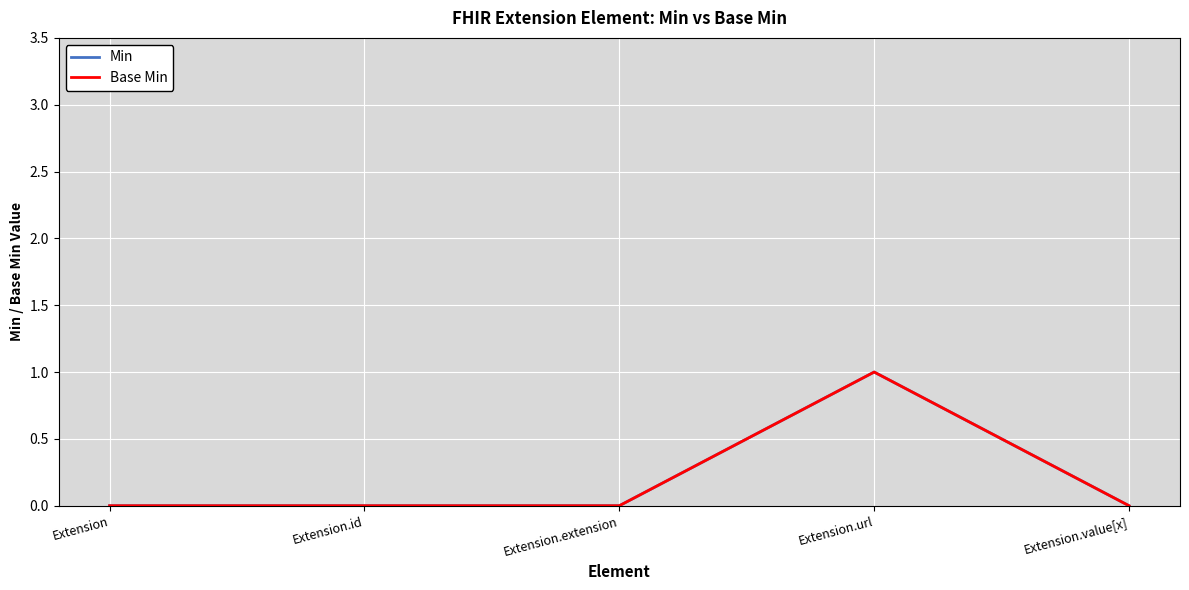

True or false: Min has a value of 0 at Extension.extension.

True